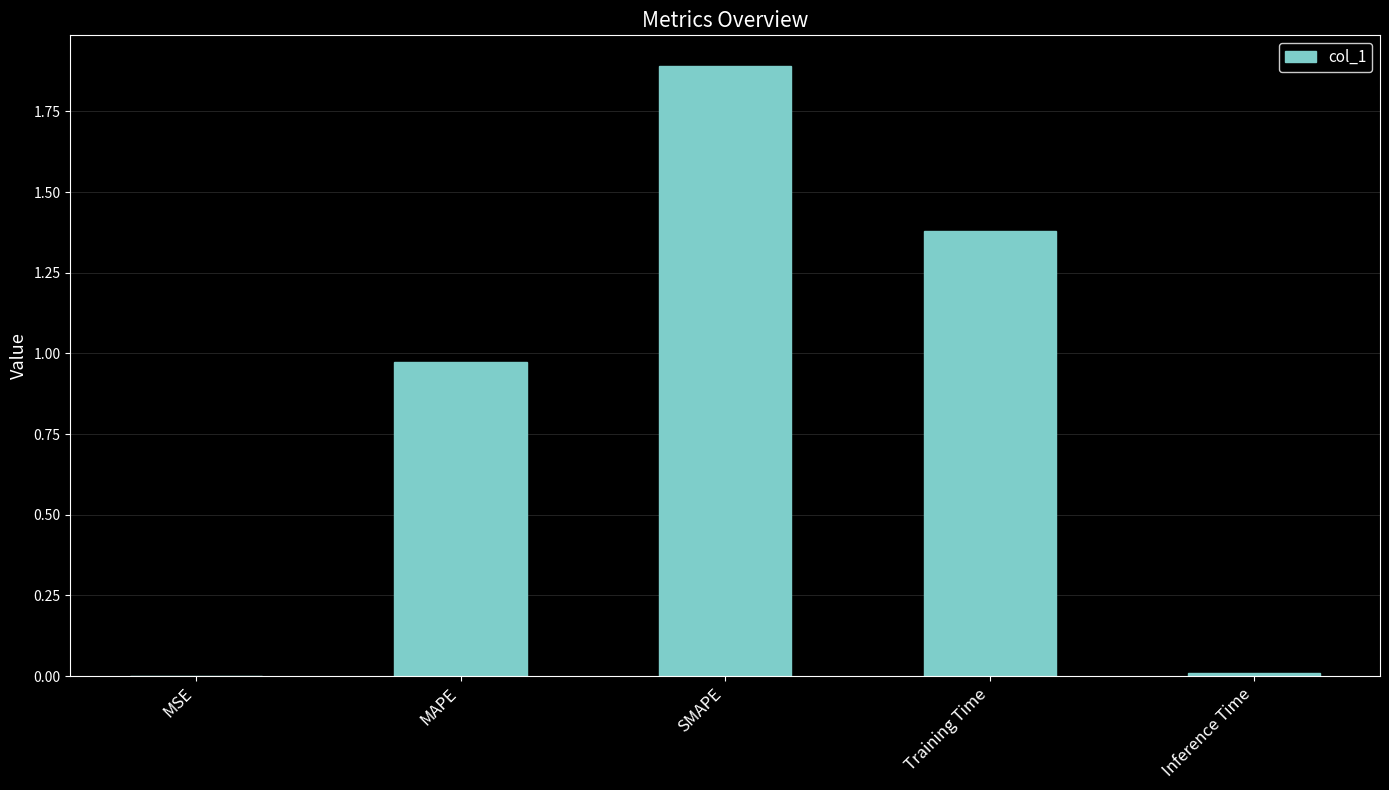

Between Inference Time and Training Time, which is larger?

Training Time